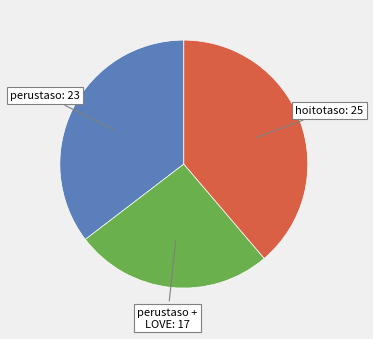

Is there any slice that represents more than half of the pie?

No